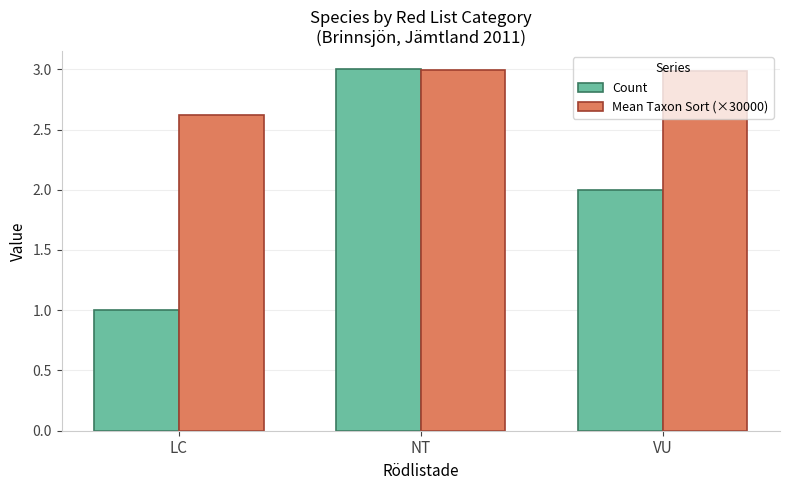

Rank the series by their average value, from lowest to highest.

Count, Mean Taxon Sort (×30000)